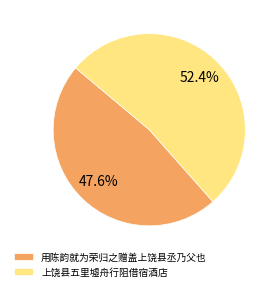

Does 用陈韵就为荣归之赠盖上饶县丞乃父也 account for over 50% of the chart?

No